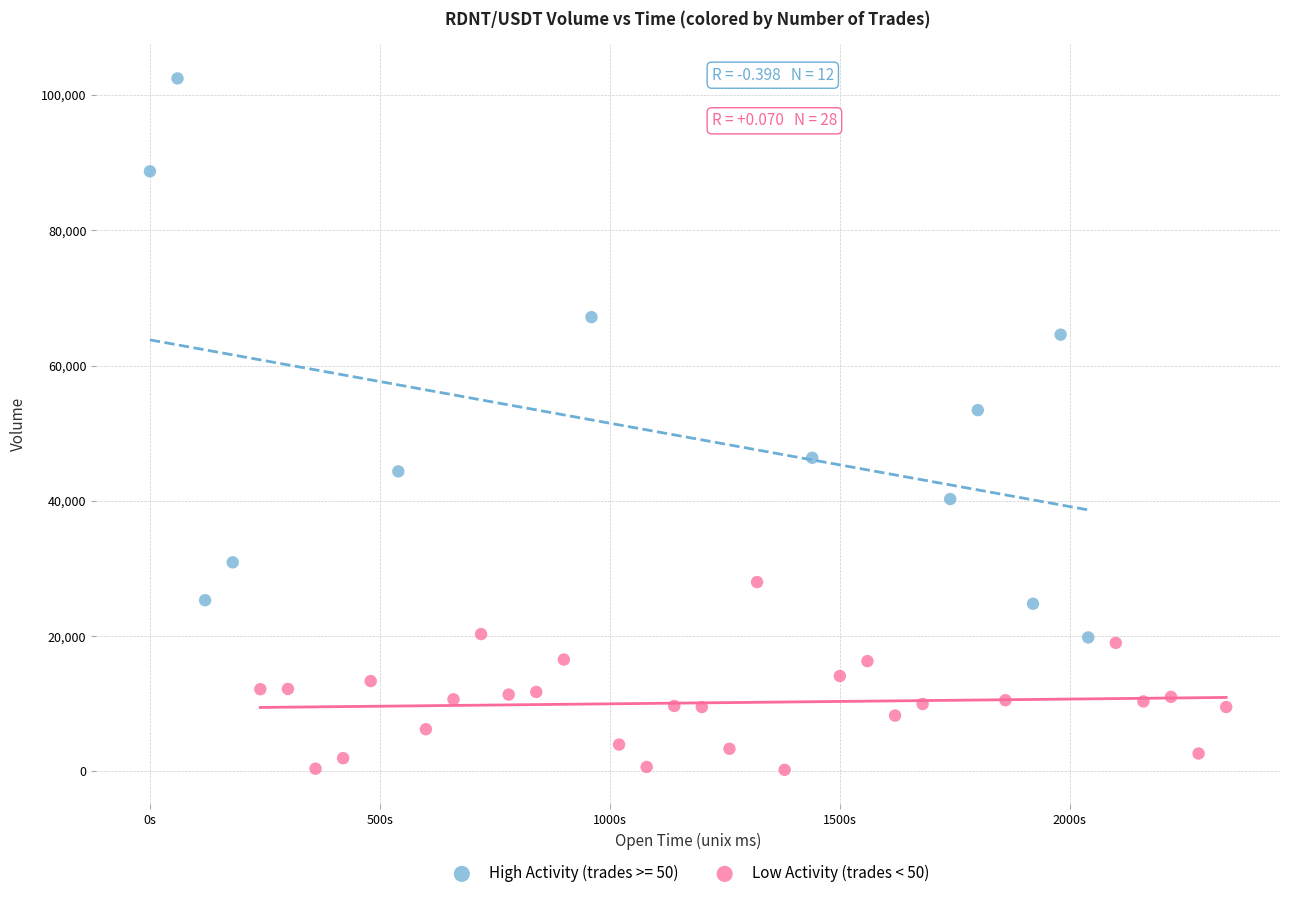

Which series has the largest Y range (max minus min)?

High Activity (trades >= 50)